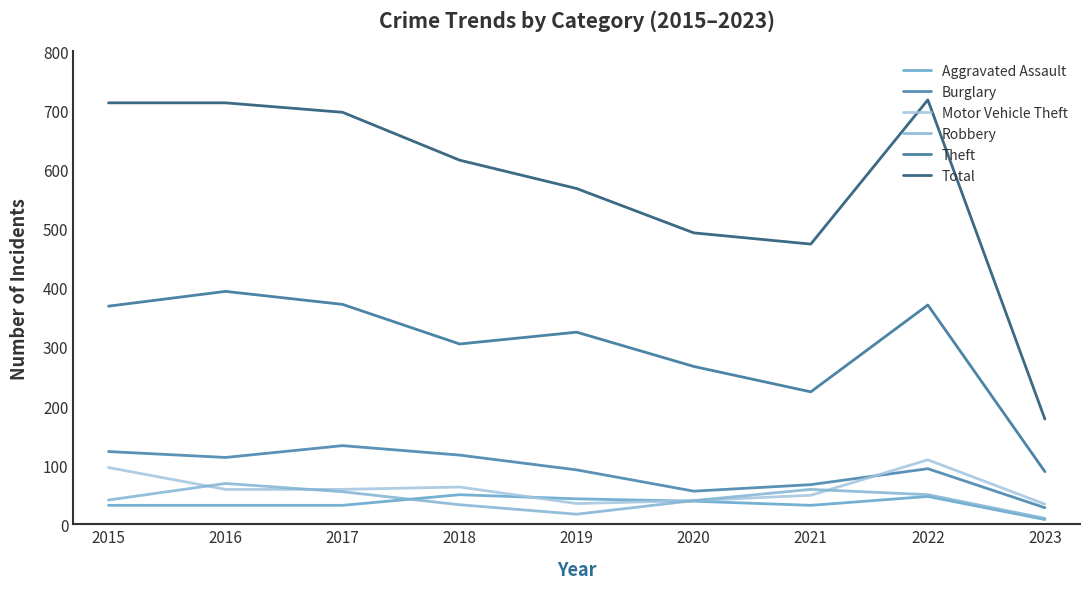

At which label does Theft reach its peak?

2016